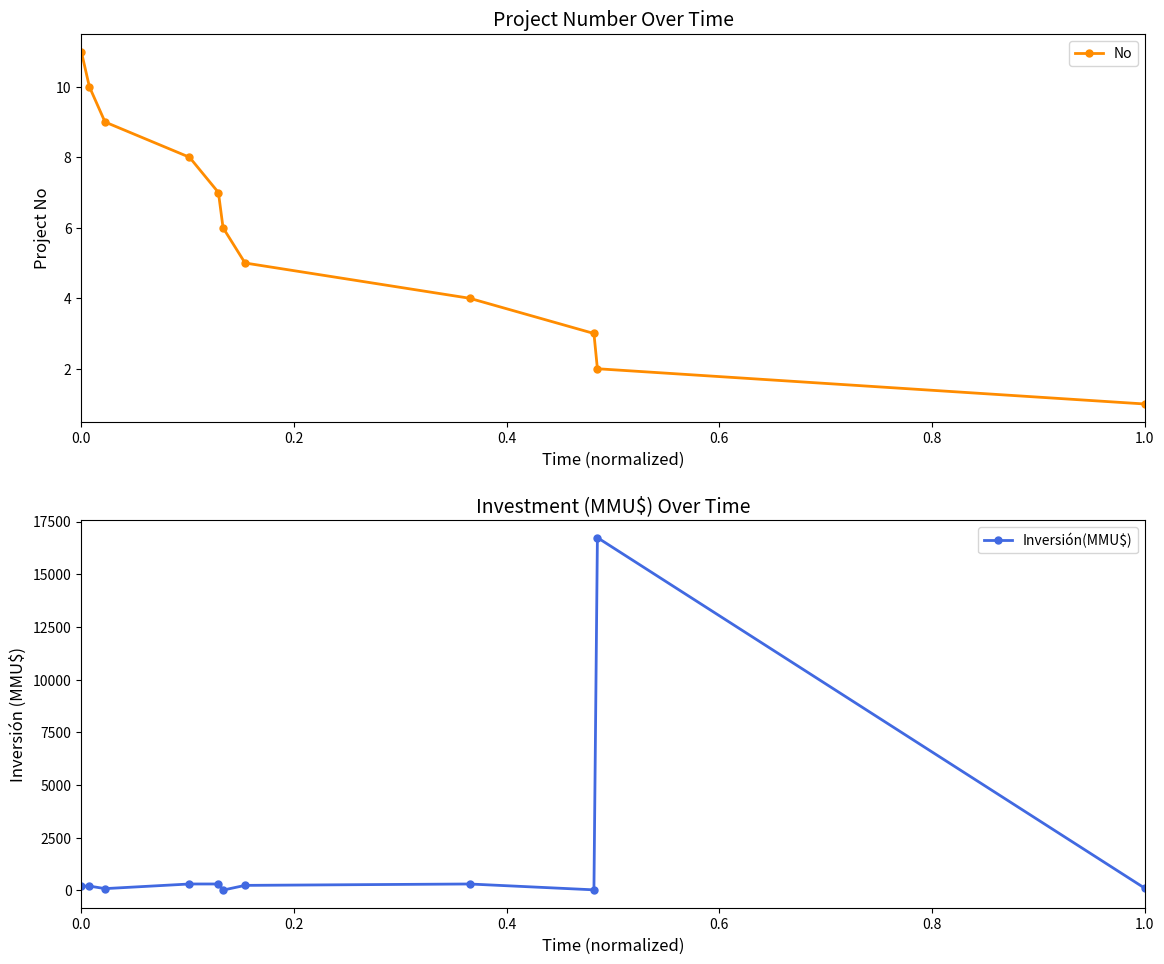

Count the number of categories in the chart.

11